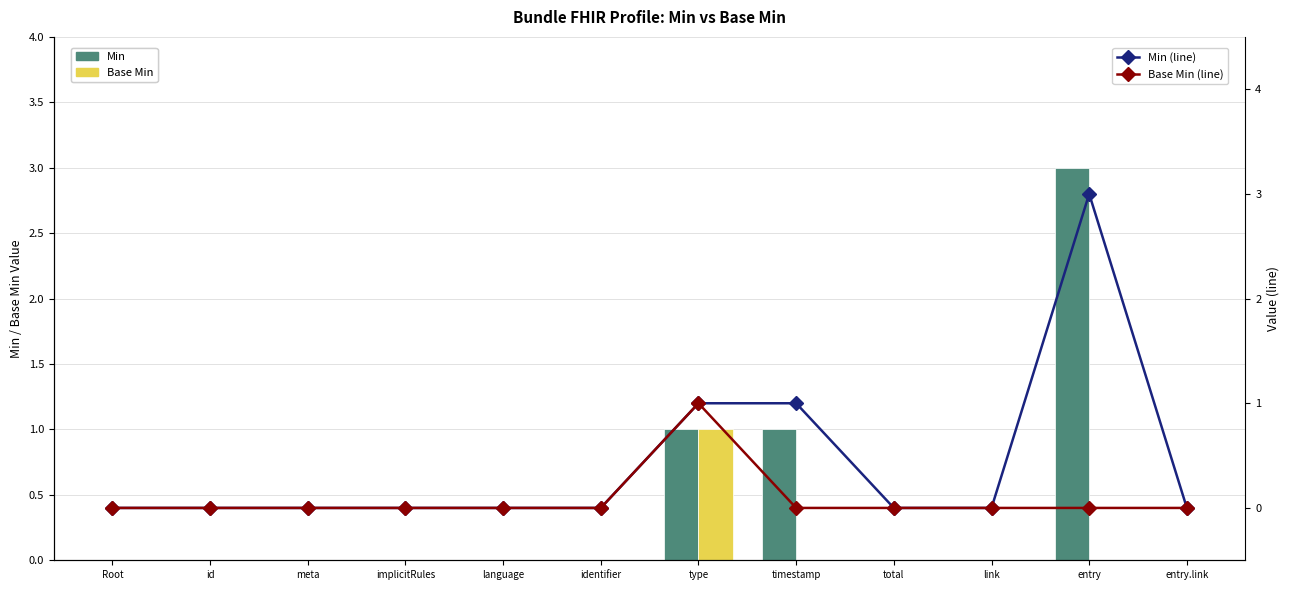

The value of Min at meta is 1. True or false?

False